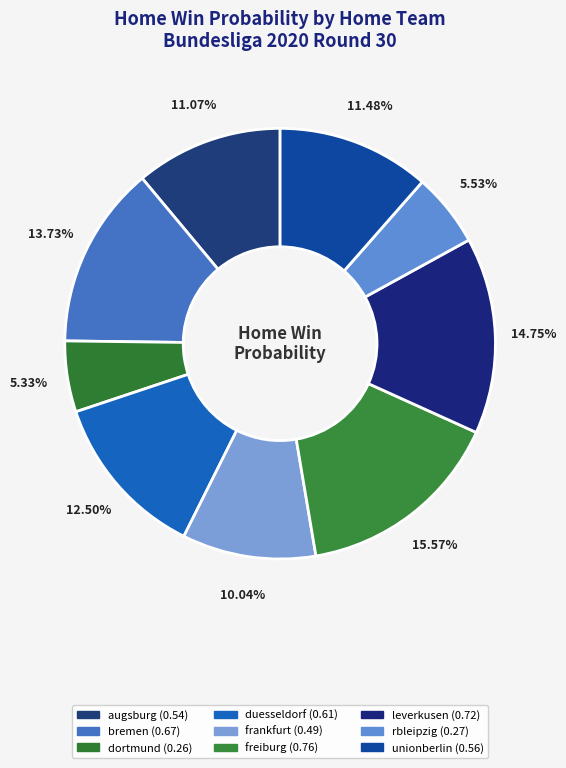

What is the change in value from bremen to dortmund?

-0.4